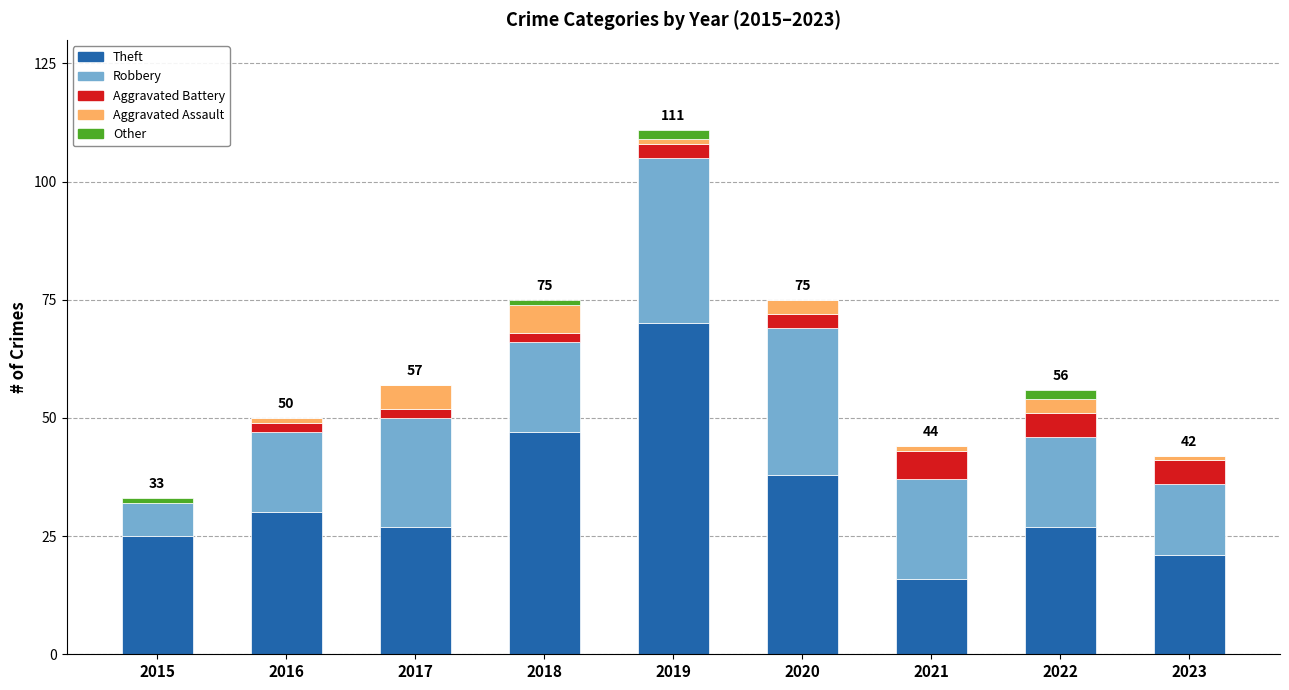

The value of Theft at 2020 is 38. True or false?

True